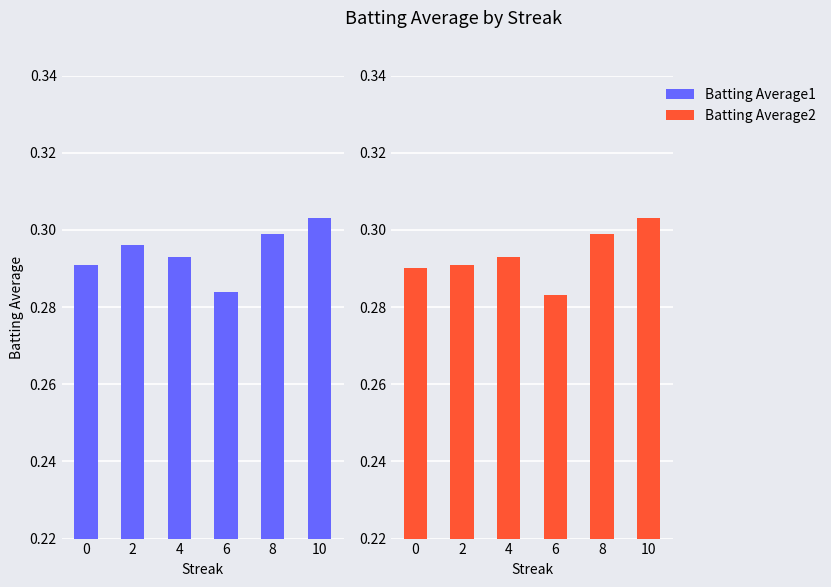

What is the minimum value shown in the chart?

0.3